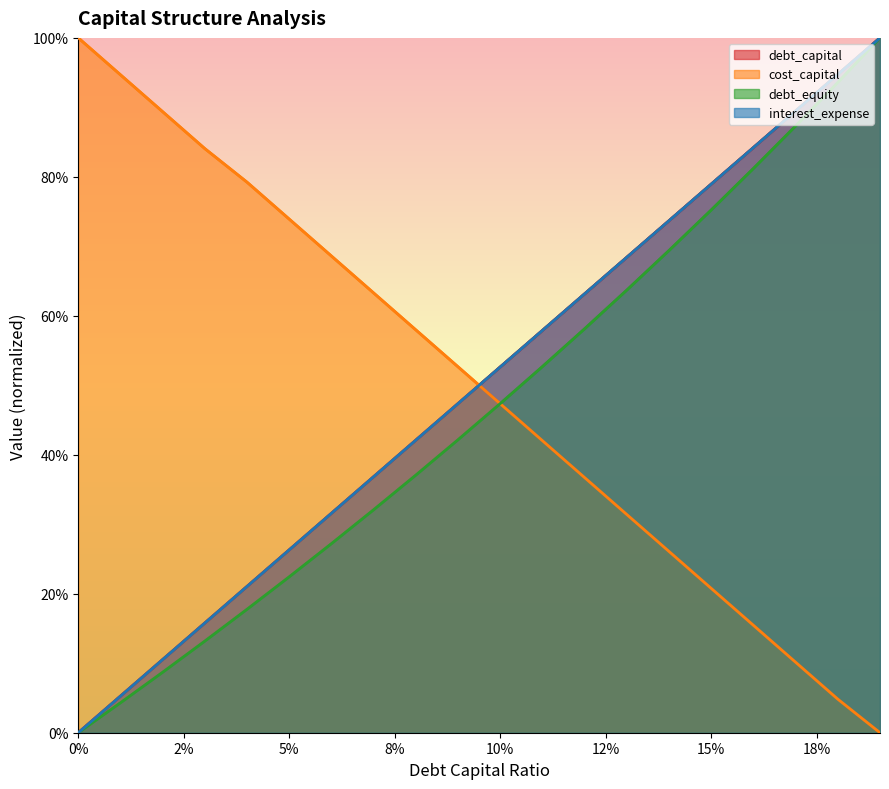

Which has a higher value, 0.02 or 0.16?

0.16